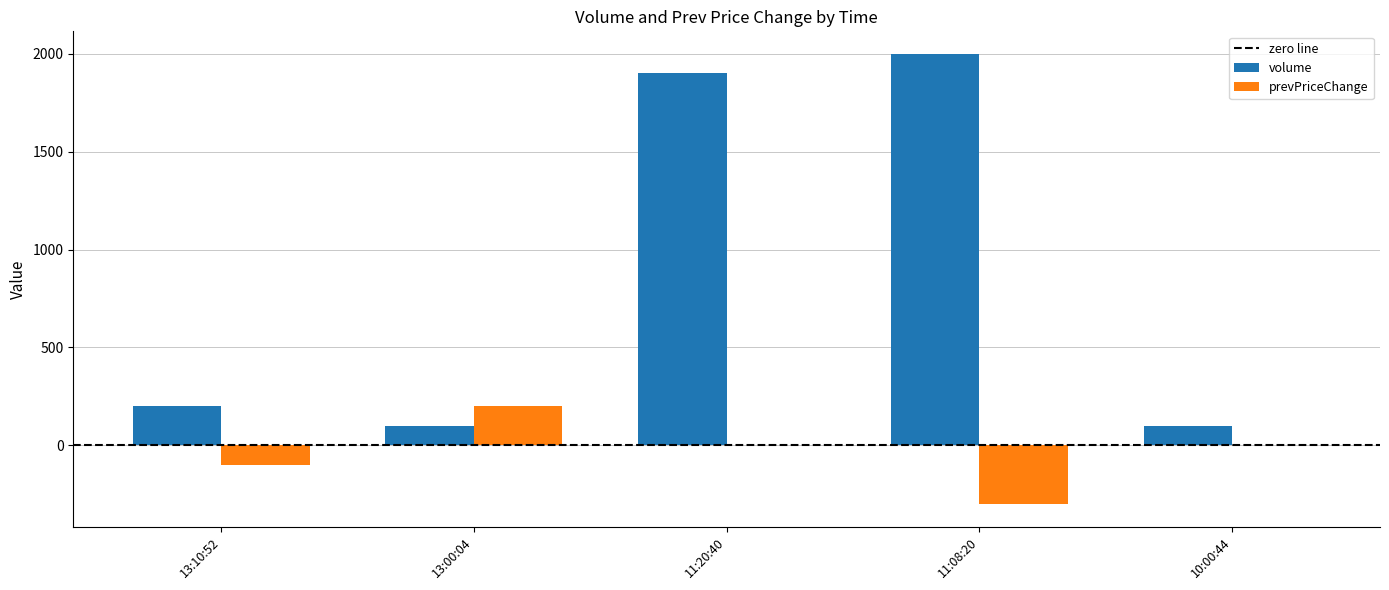

Reading left to right, transcribe all the data shown in this chart.

volume: 200	100	1900	2000	100
prevPriceChange: -100	200	0	-300	0